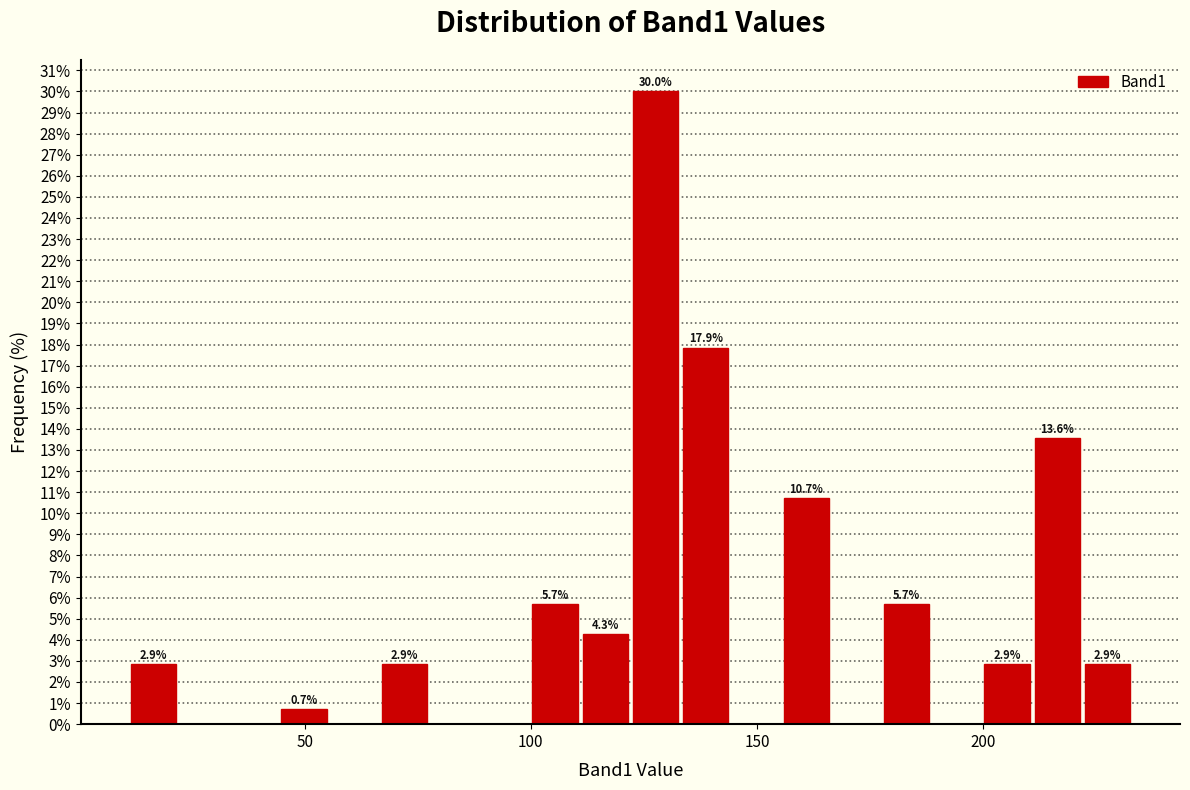

Around what value on the x-axis is the tallest bar? Give the approximate position of its centre, as read against the axis.

130